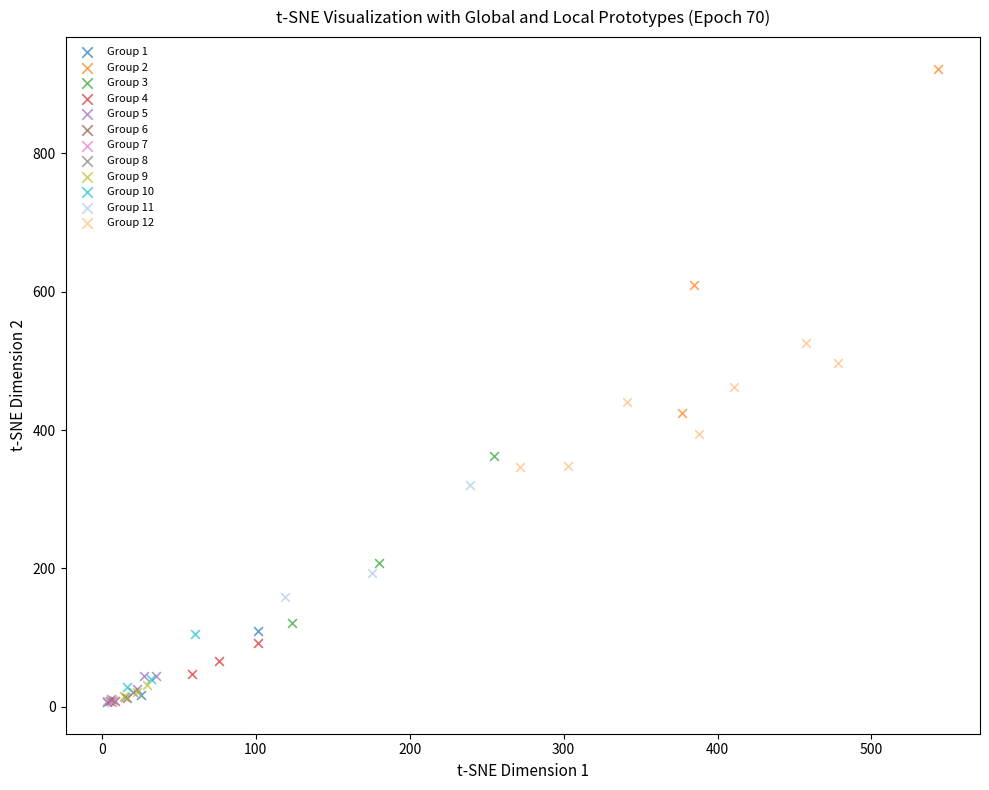

Which series has the widest spread of Y values?

Group 2